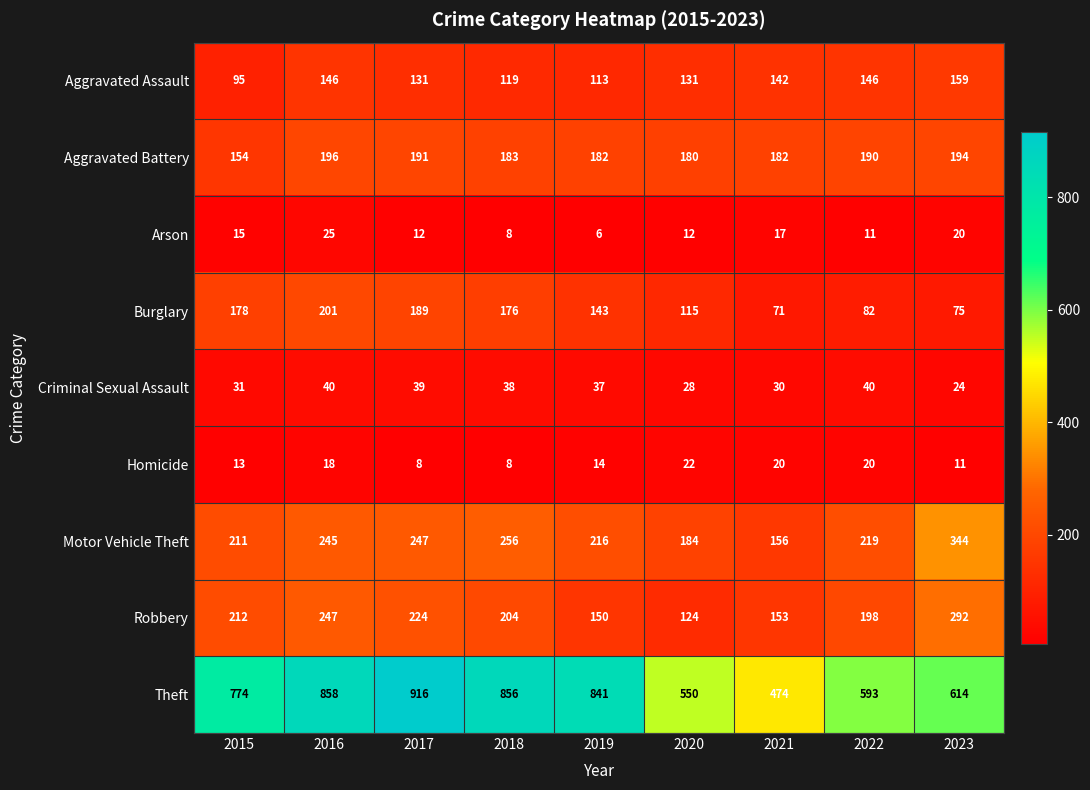

Rank the series by their maximum value, from highest to lowest.

Theft, Motor Vehicle Theft, Robbery, Burglary, Aggravated Battery, Aggravated Assault, Criminal Sexual Assault, Arson, Homicide